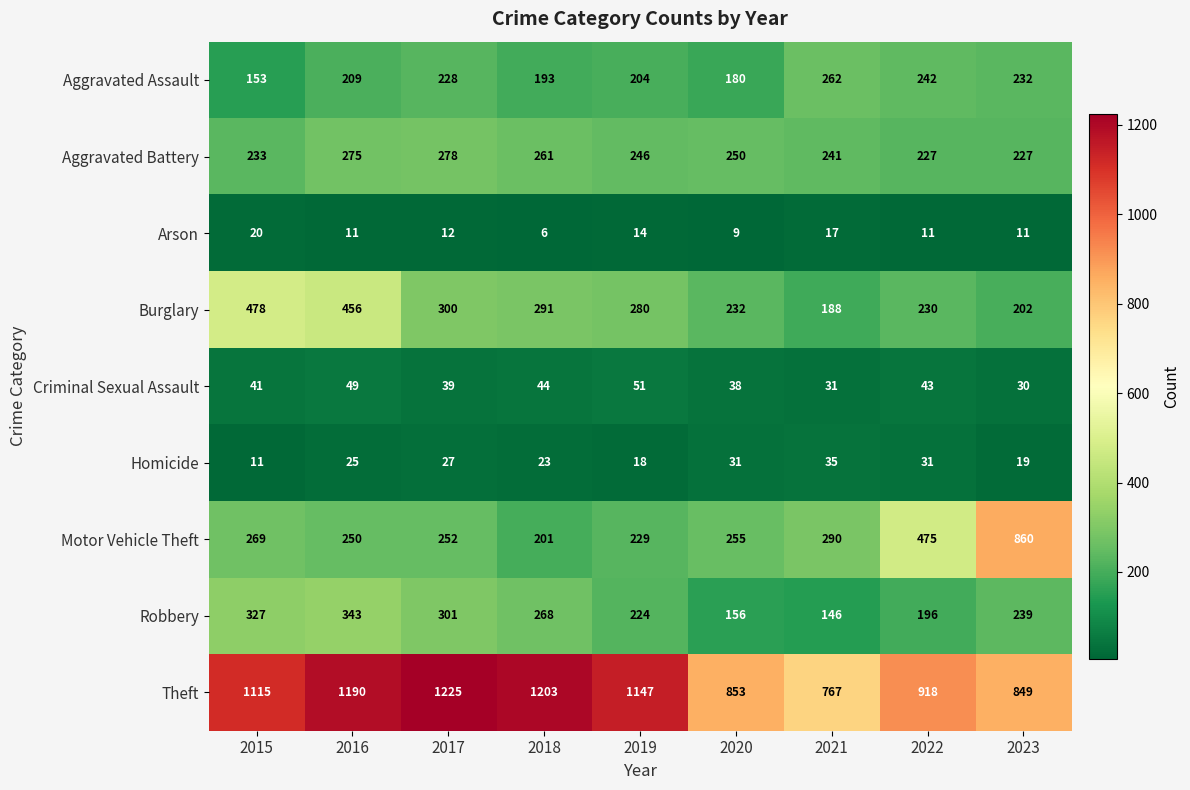

True or false: Homicide has a value of 25 at 2016.

True